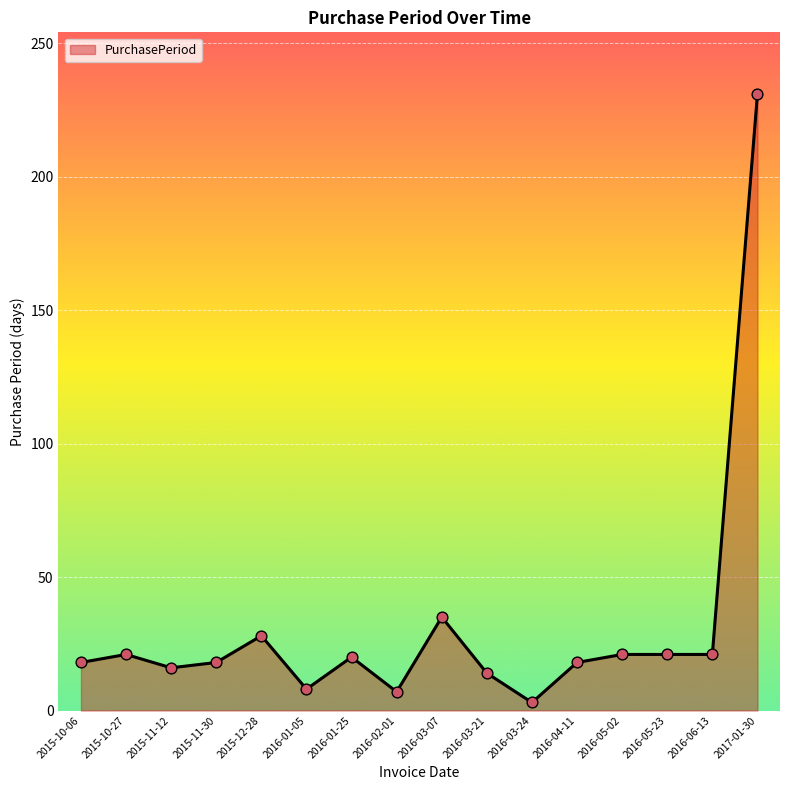

Between 2016-01-05 and 2016-03-24, which is larger?

2016-01-05